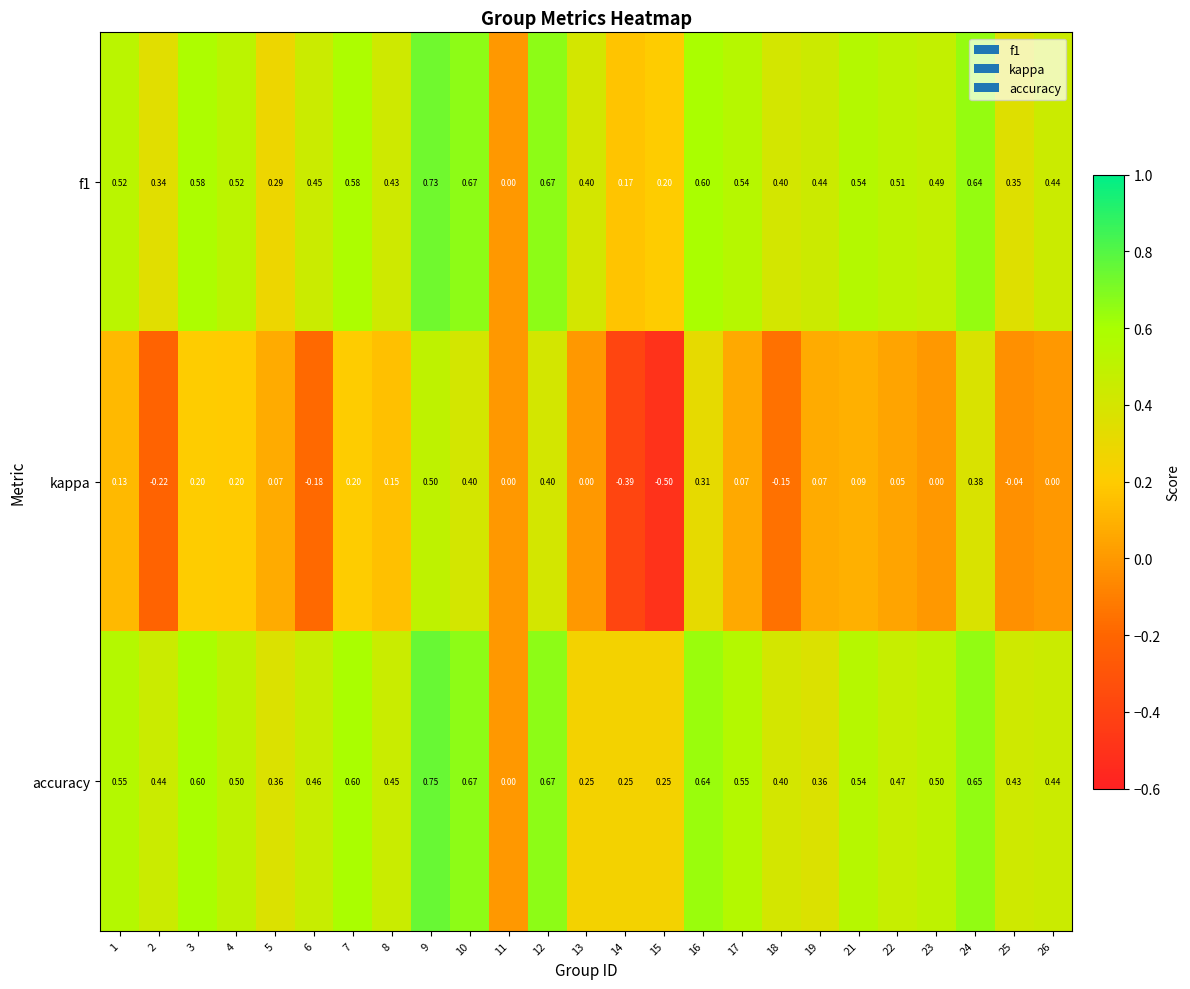

Which series has the widest spread of values?

kappa